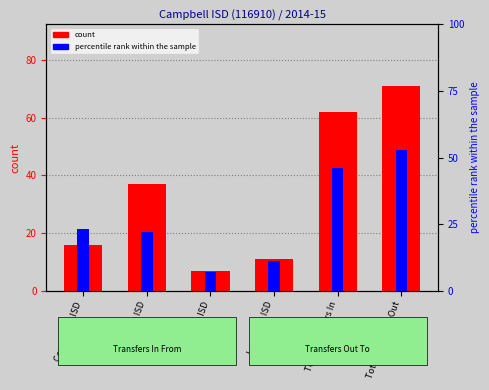

What is the average value of the count series?

34